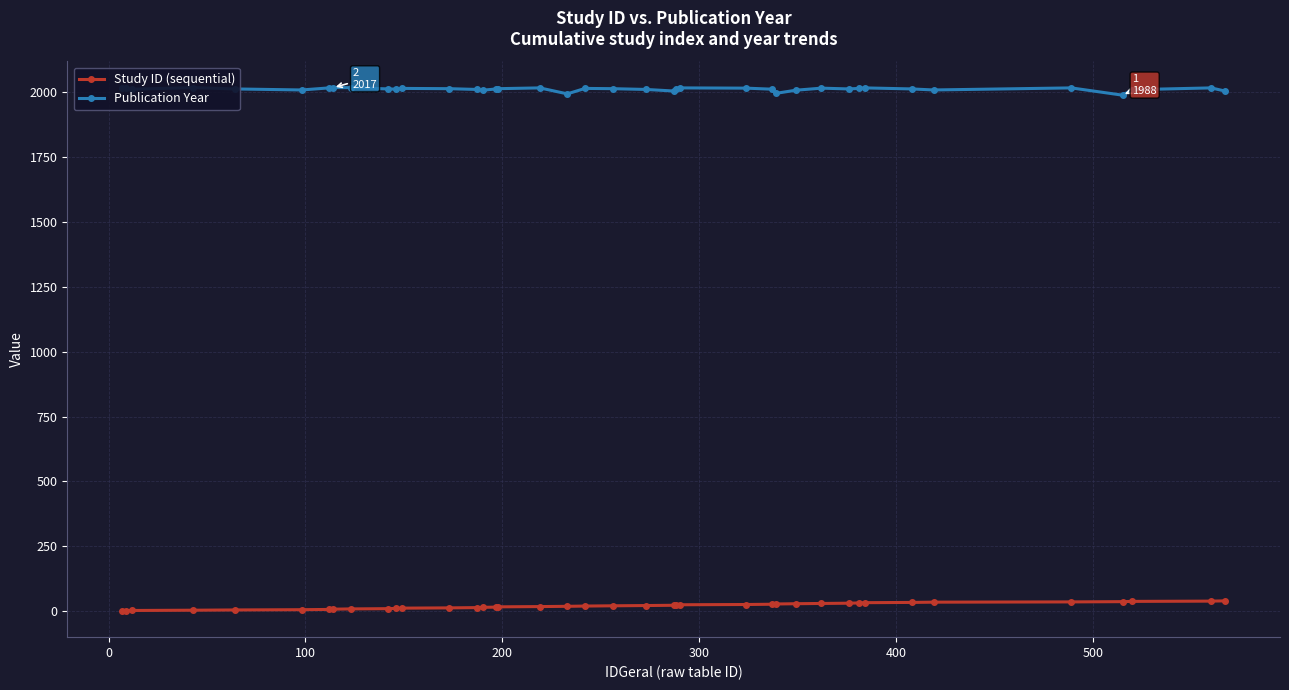

Which series changed the most between 0 and 200?

Study ID (sequential)